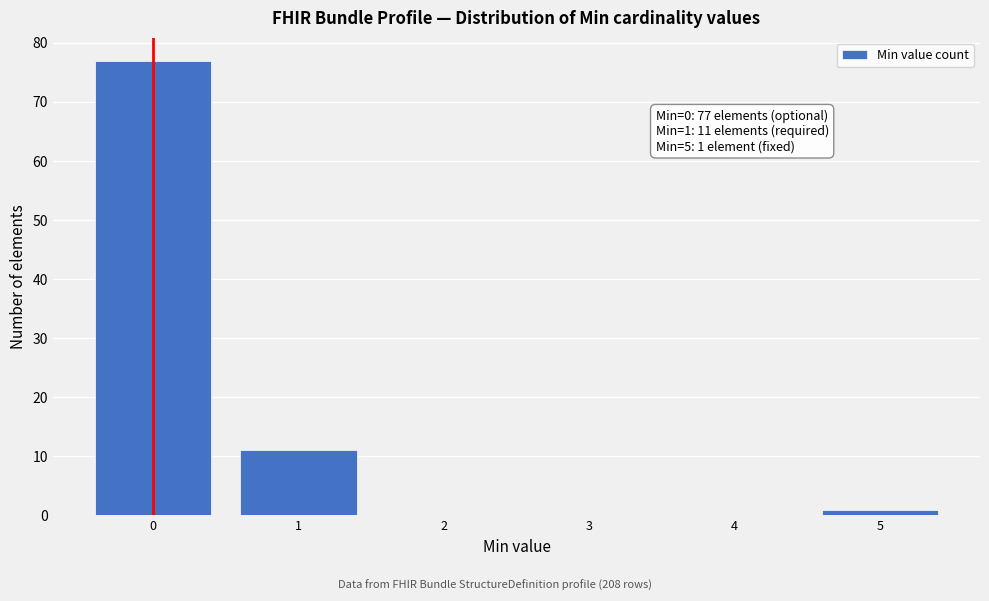

Reading right to left, transcribe all the data shown in this chart.

5=1	4=0	3=0	2=0	1=11	0=77